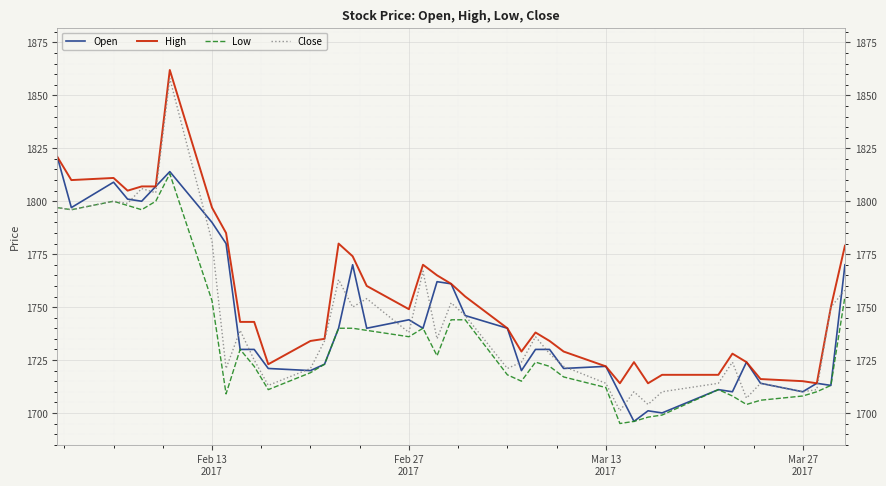

True or false: High and Low intersect in this chart.

False